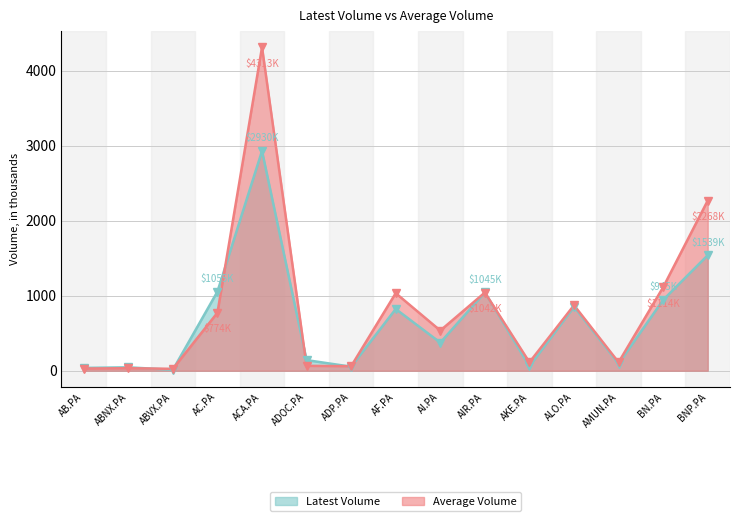

What is the highest value of the Average Volume series?

4313.4